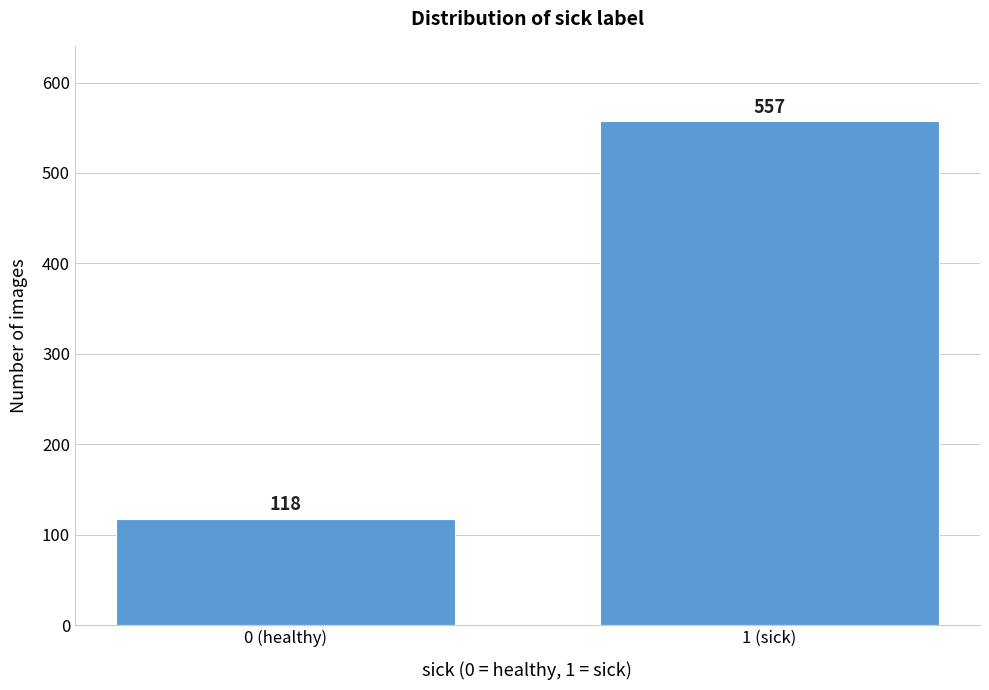

Reading right to left, transcribe all the data shown in this chart.

557	118